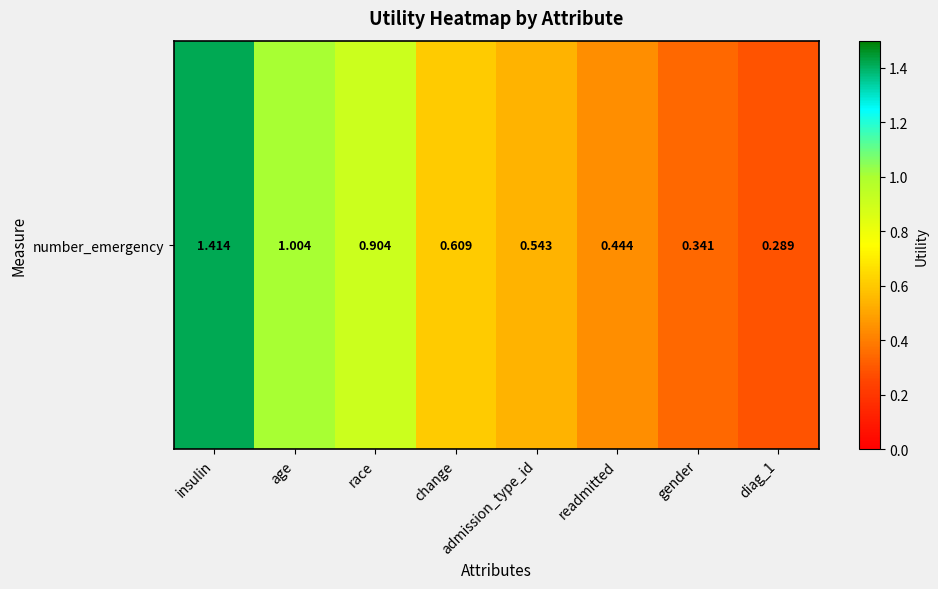

What is the sum of the values at insulin and change?

2.0